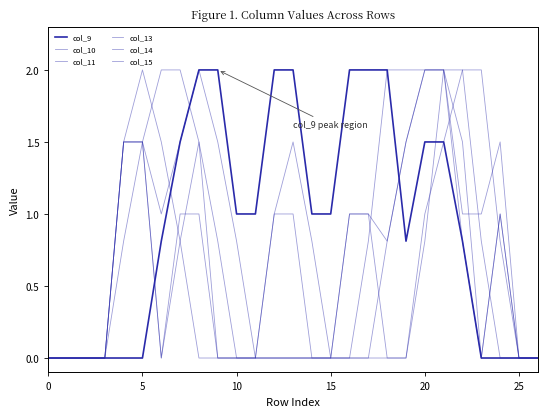

How many lines are shown in the chart?

6